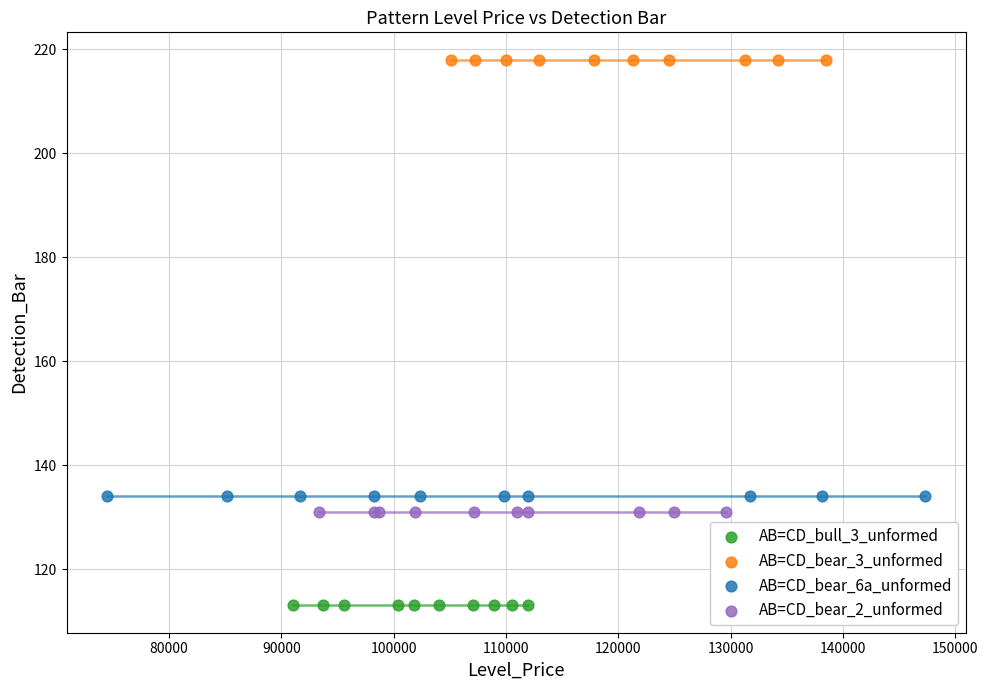

Which series reaches the minimum Y coordinate?

AB=CD_bull_3_unformed